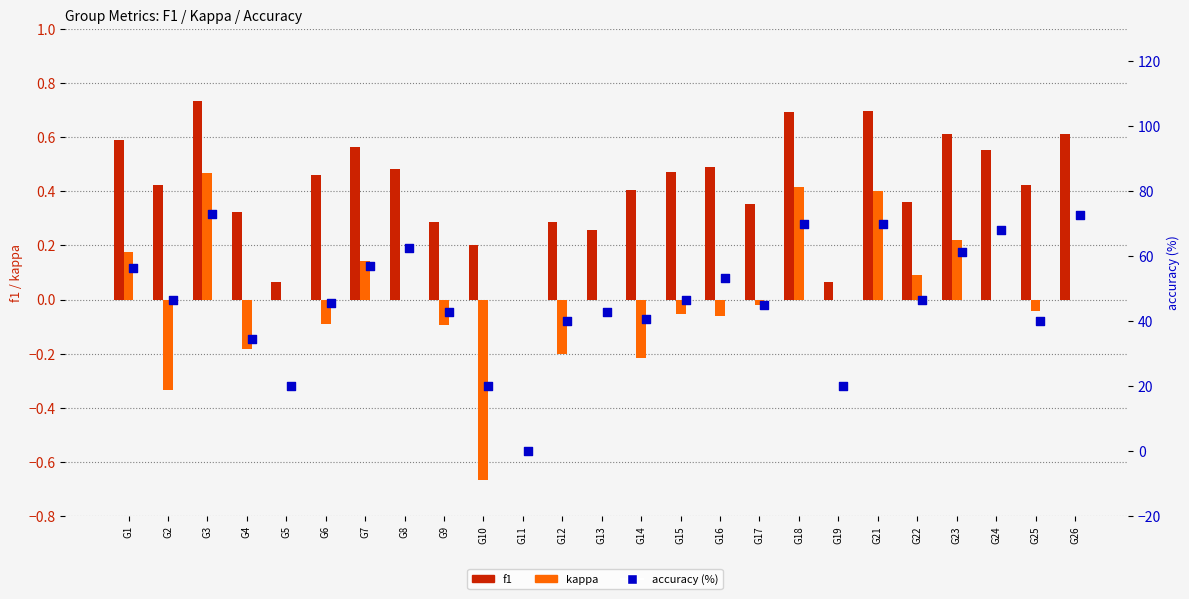

Which series contains the lowest Y value?

kappa